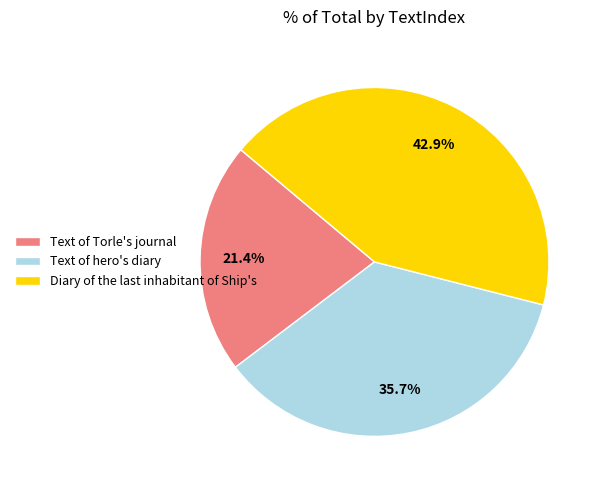

How much of the chart is everything except Text of Torle's journal?

78.6%